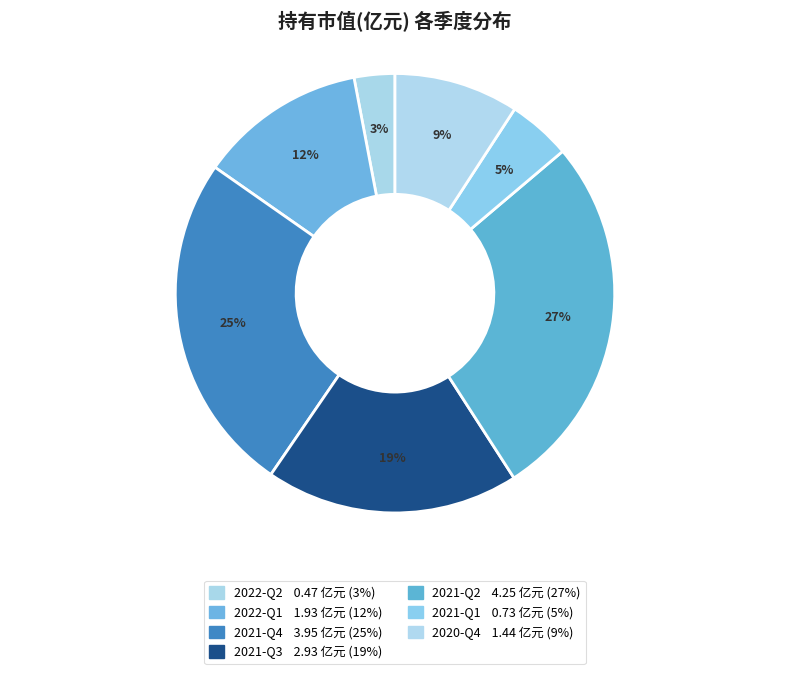

Do 2022-Q1 and 2021-Q1 together represent more than half of the pie?

No